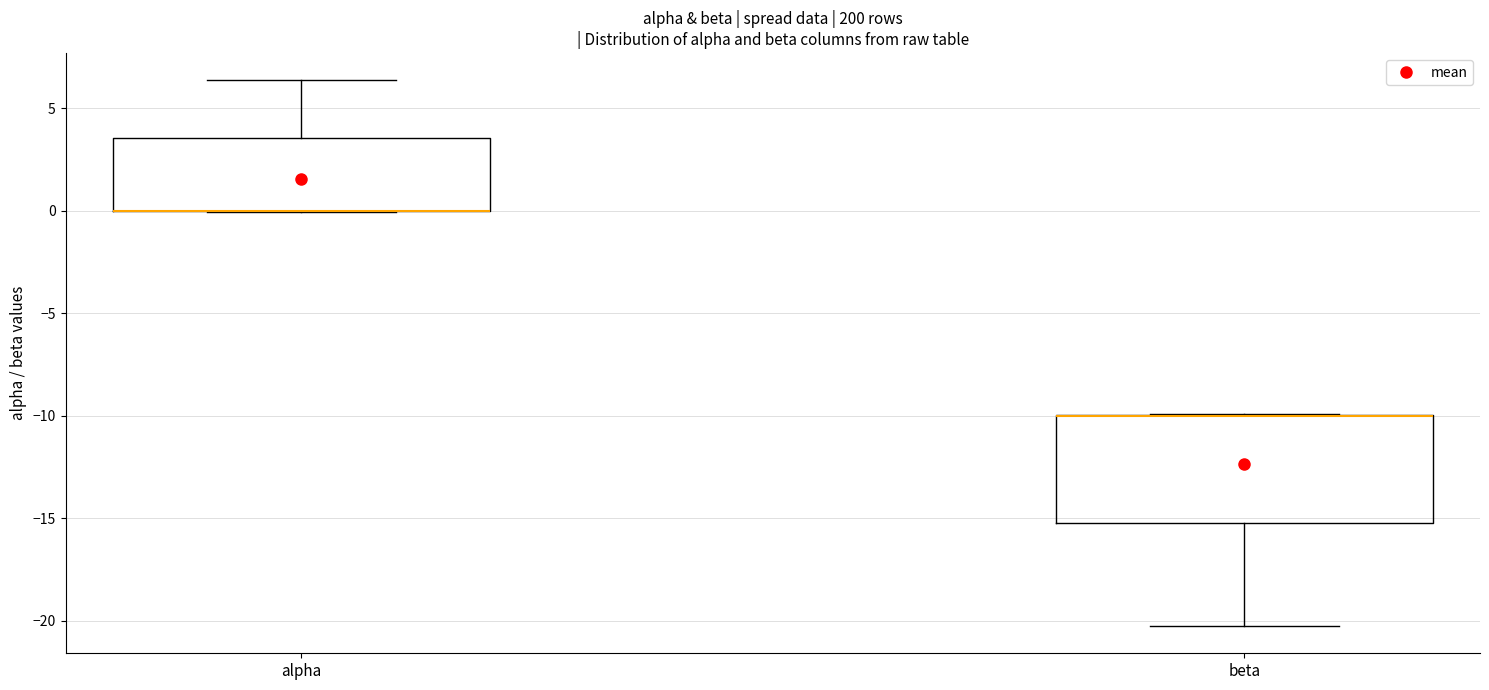

Comparing the boxes themselves (not the whiskers), which one is the tallest?

beta